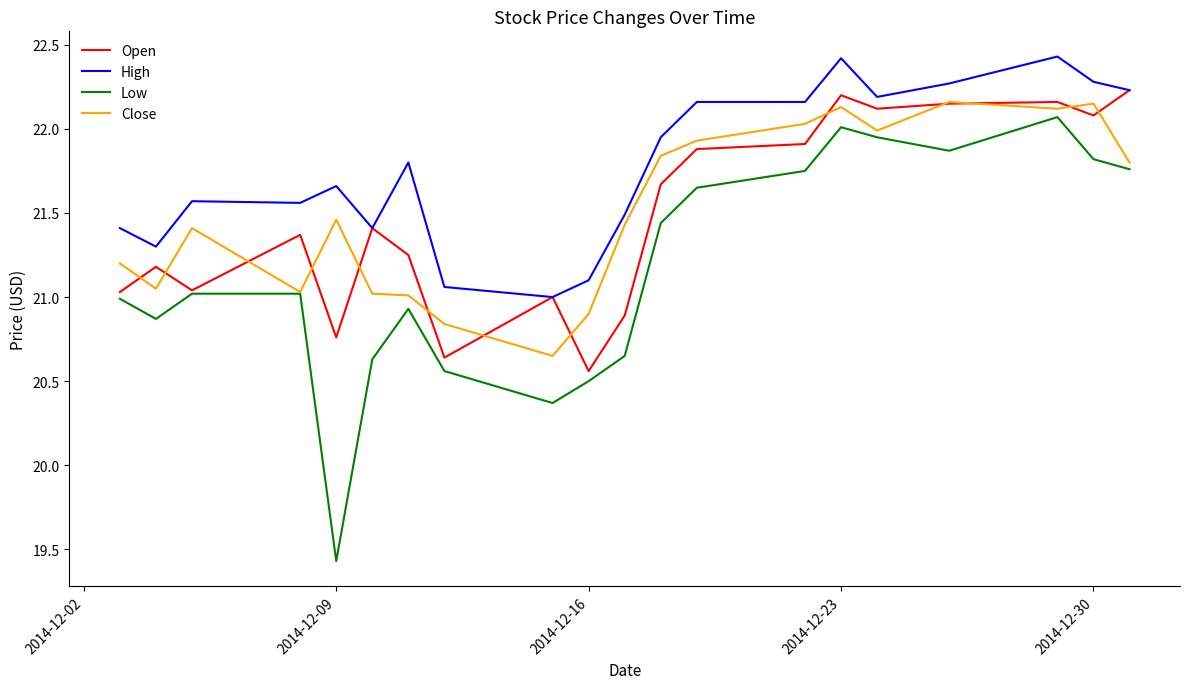

What is the smallest value displayed?

19.4